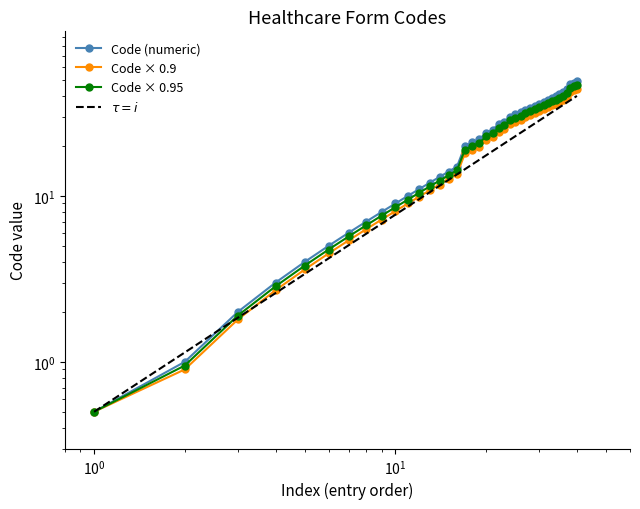

At which label is Code (numeric) closest to 24?

24